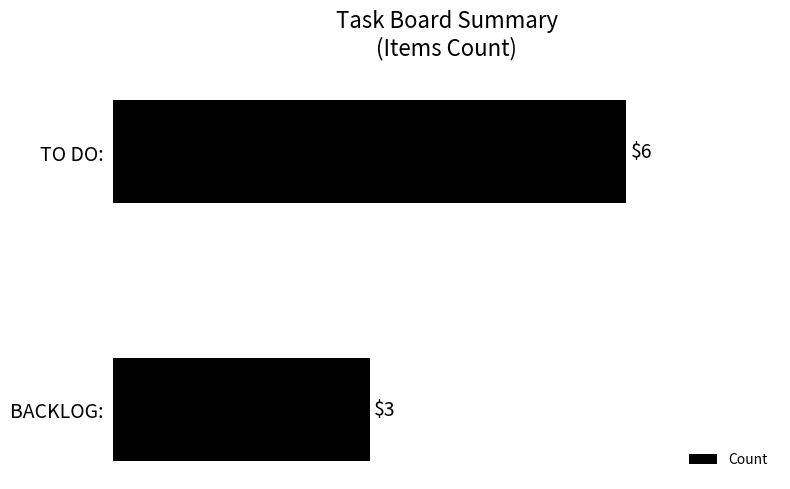

At which label is the value closest to 4?

BACKLOG: